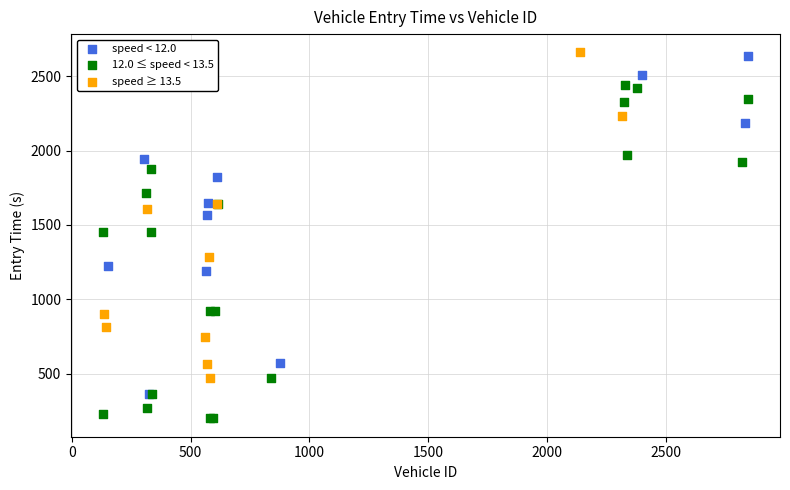

What are all the series names shown in the legend?

speed < 12.0, 12.0 ≤ speed < 13.5, speed ≥ 13.5